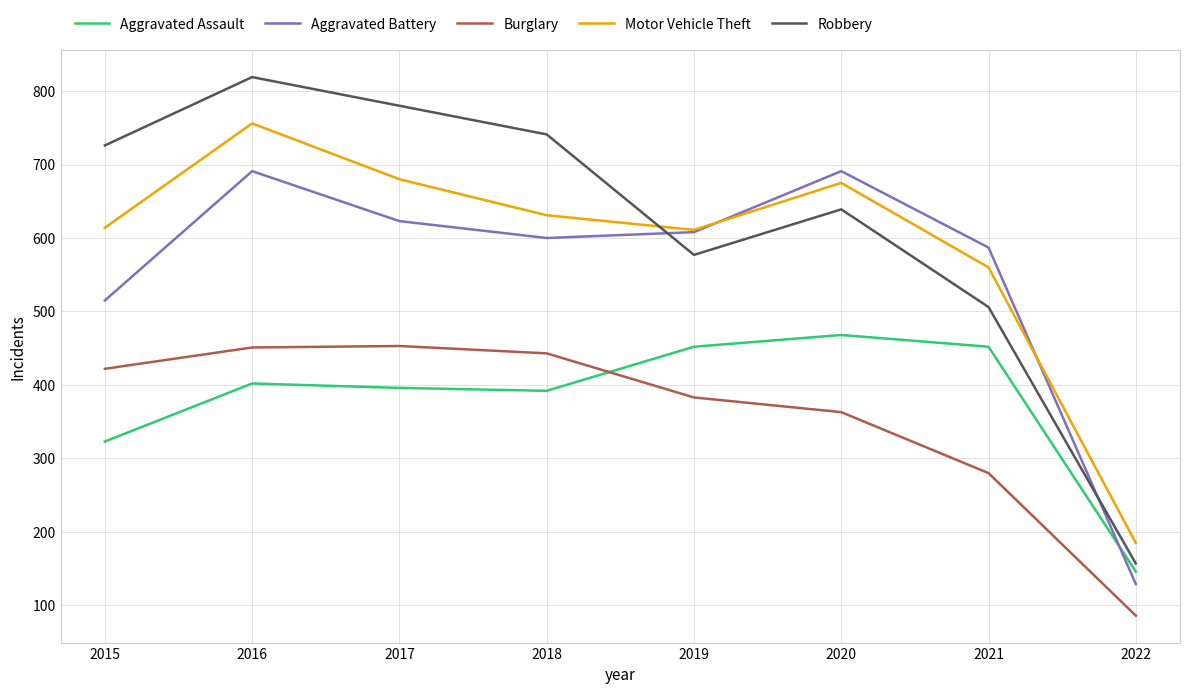

The Aggravated Battery series shows 208 at 2022. True or false?

False